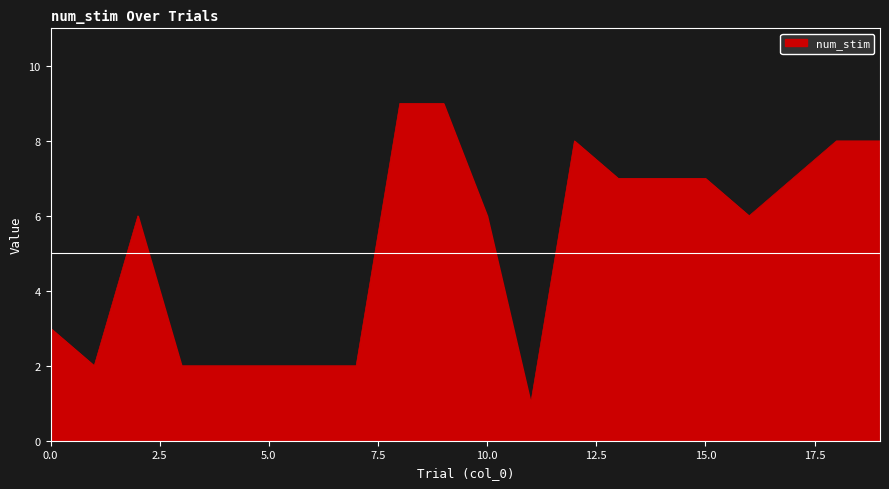

What is the difference between the second highest and minimum values?

8